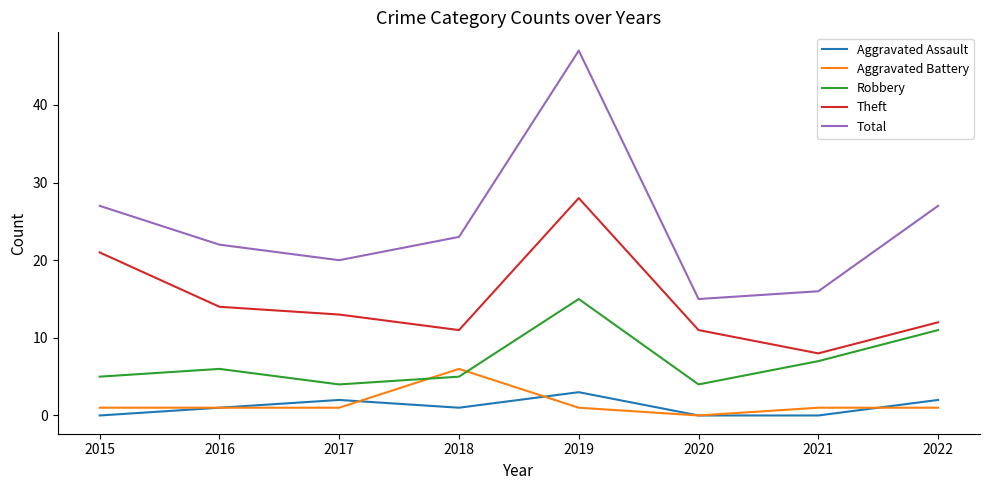

Reading right to left, transcribe all the data shown in this chart.

Aggravated Assault: 2022=2	2021=0	2020=0	2019=3	2018=1	2017=2	2016=1	2015=0
Aggravated Battery: 2022=1	2021=1	2020=0	2019=1	2018=6	2017=1	2016=1	2015=1
Robbery: 2022=11	2021=7	2020=4	2019=15	2018=5	2017=4	2016=6	2015=5
Theft: 2022=12	2021=8	2020=11	2019=28	2018=11	2017=13	2016=14	2015=21
Total: 2022=27	2021=16	2020=15	2019=47	2018=23	2017=20	2016=22	2015=27